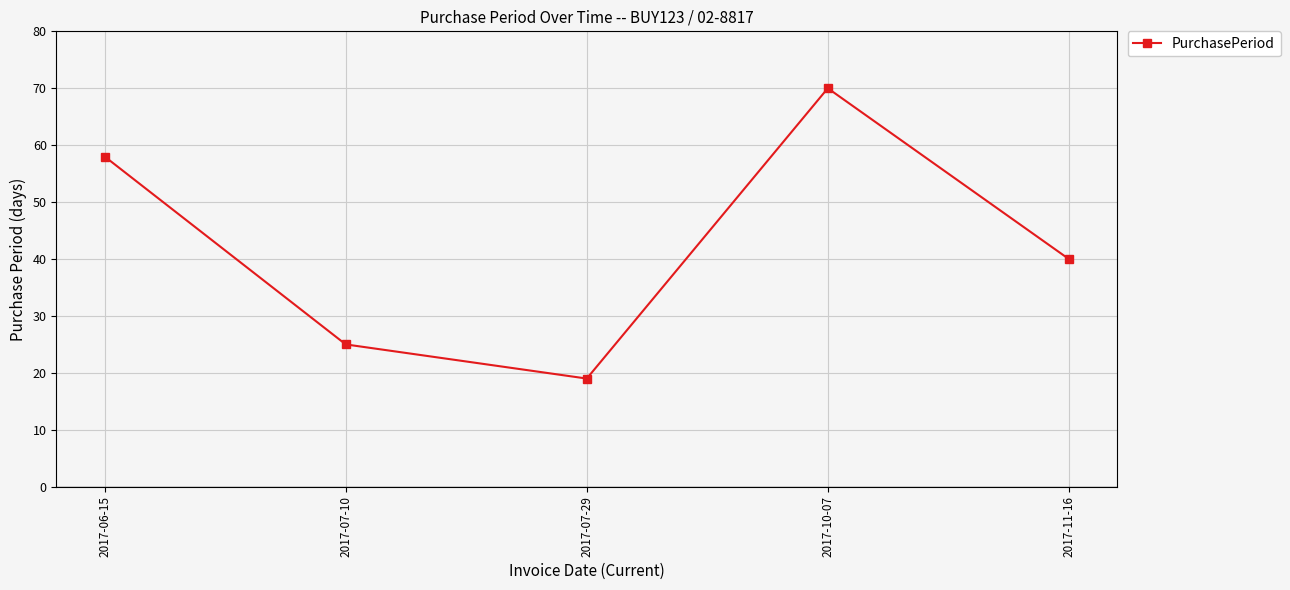

What is the difference between the values at 2017-07-29 and 2017-06-15?

39